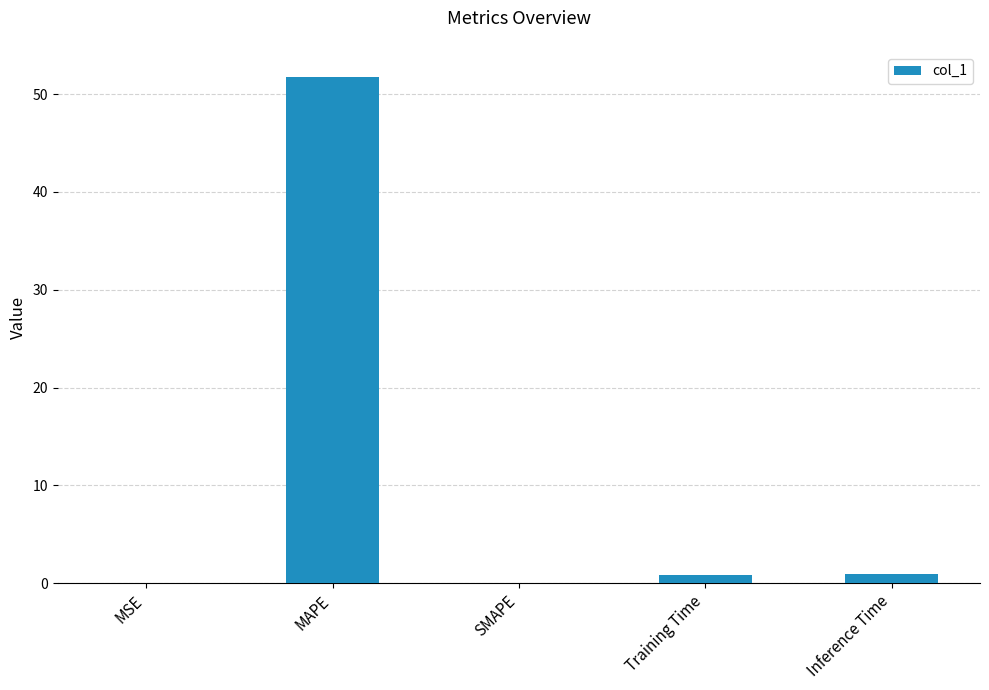

What is the sum of all values?

53.7